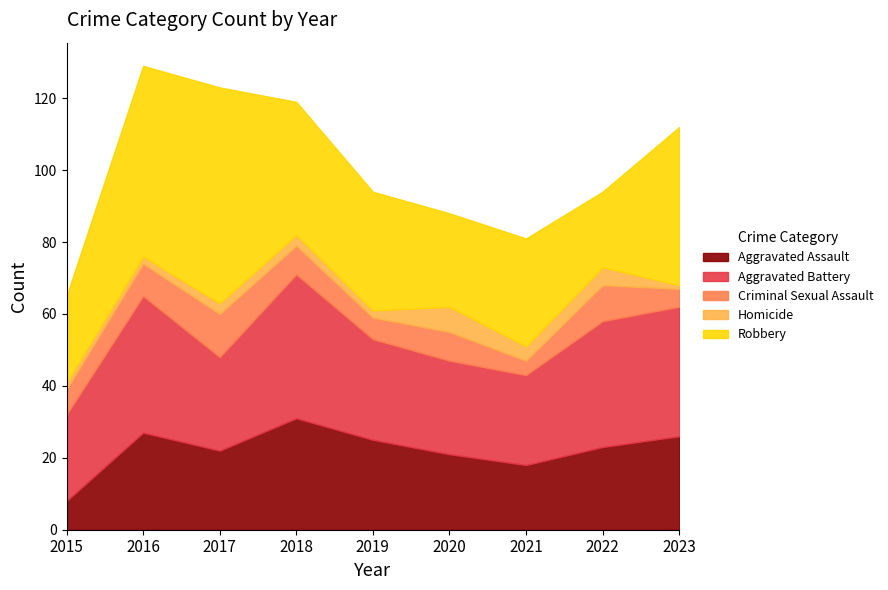

At how many categories does at least one series exceed 28?

7